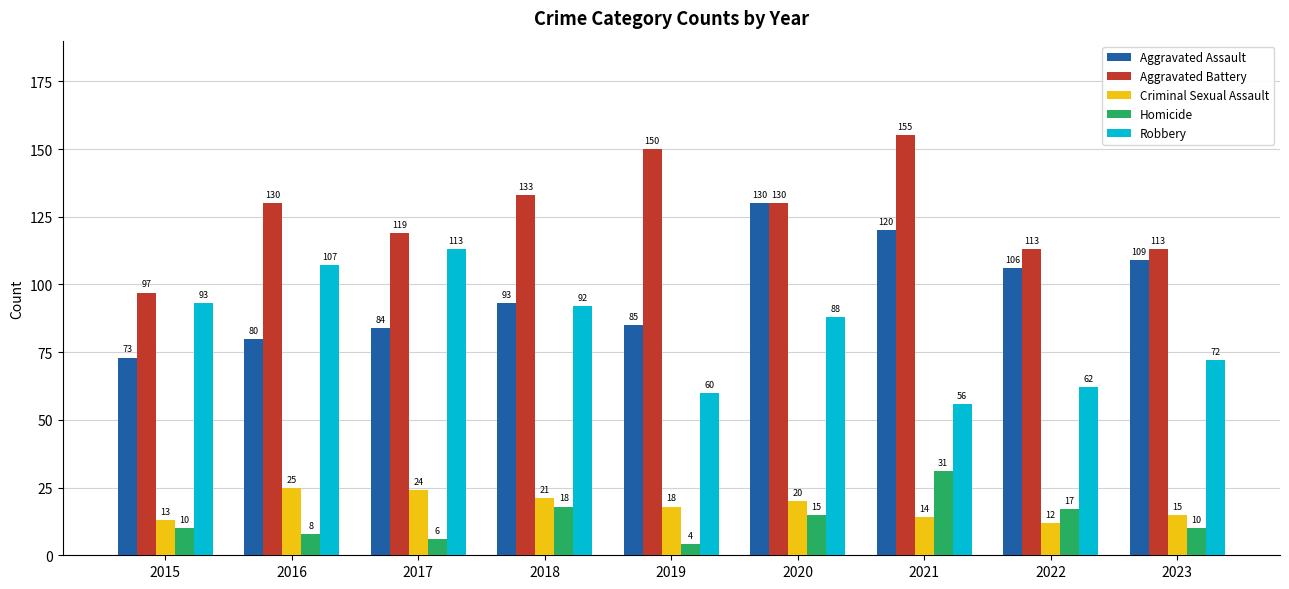

What is the lowest value of the Robbery series?

56